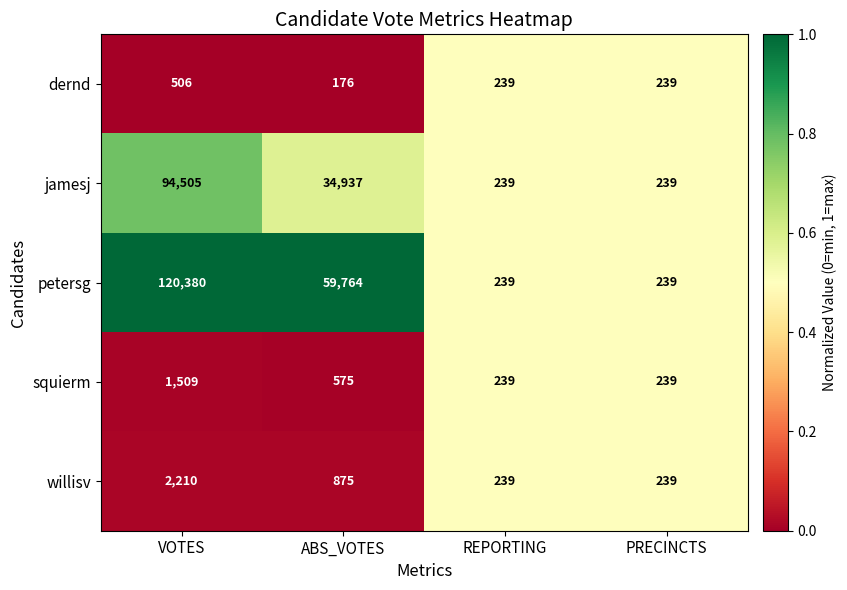

What is the total value across all series at ABS_VOTES?

96327